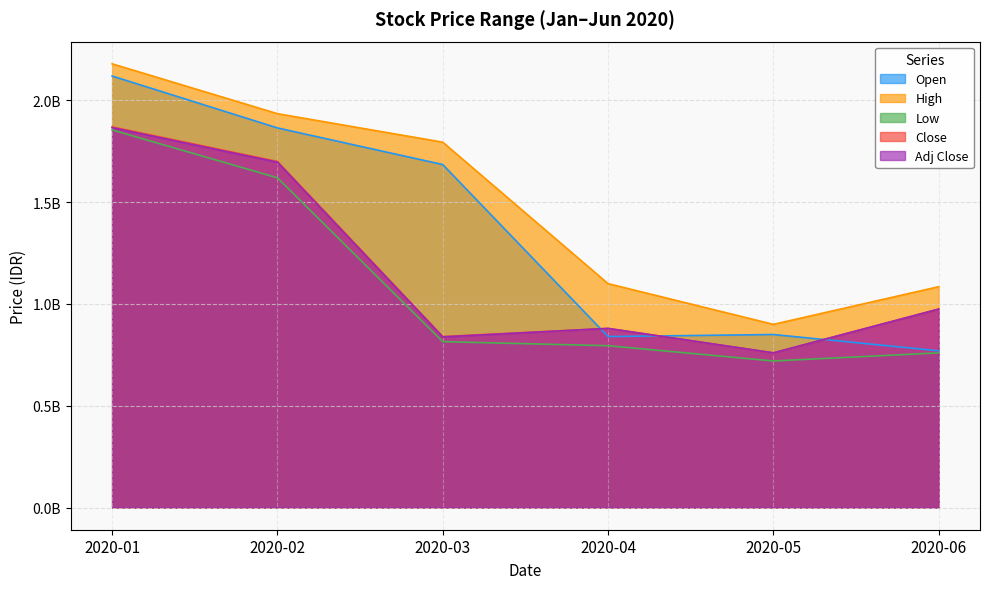

After their last crossing, which series has the higher values: Open or Adj Close?

Adj Close